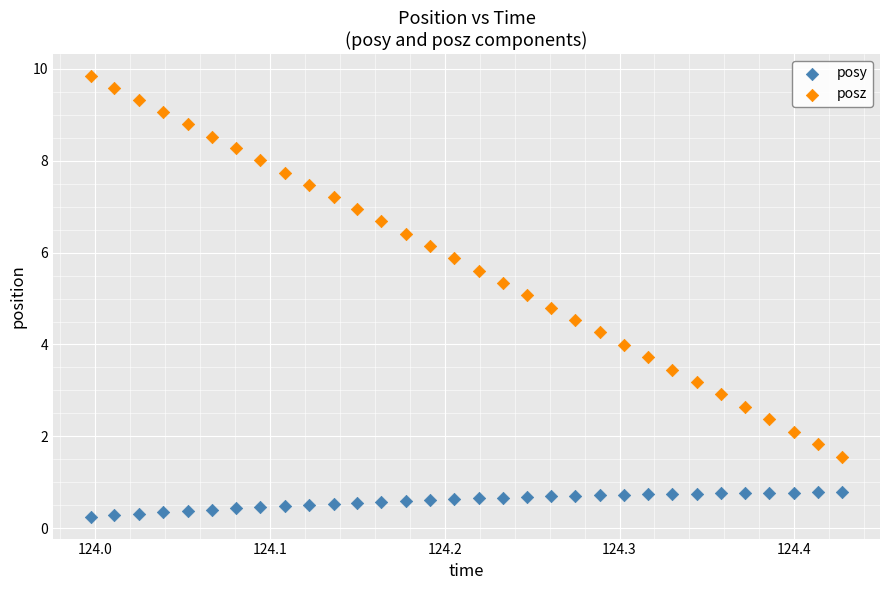

Which series contains the highest Y value?

posz